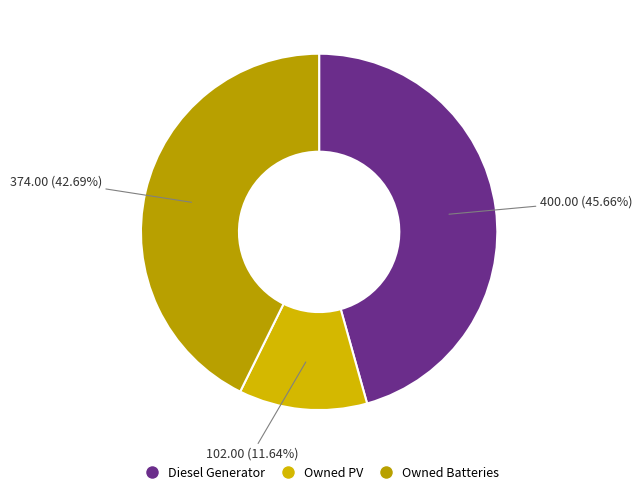

What percentage do Owned PV and Diesel Generator together represent?

57.3%